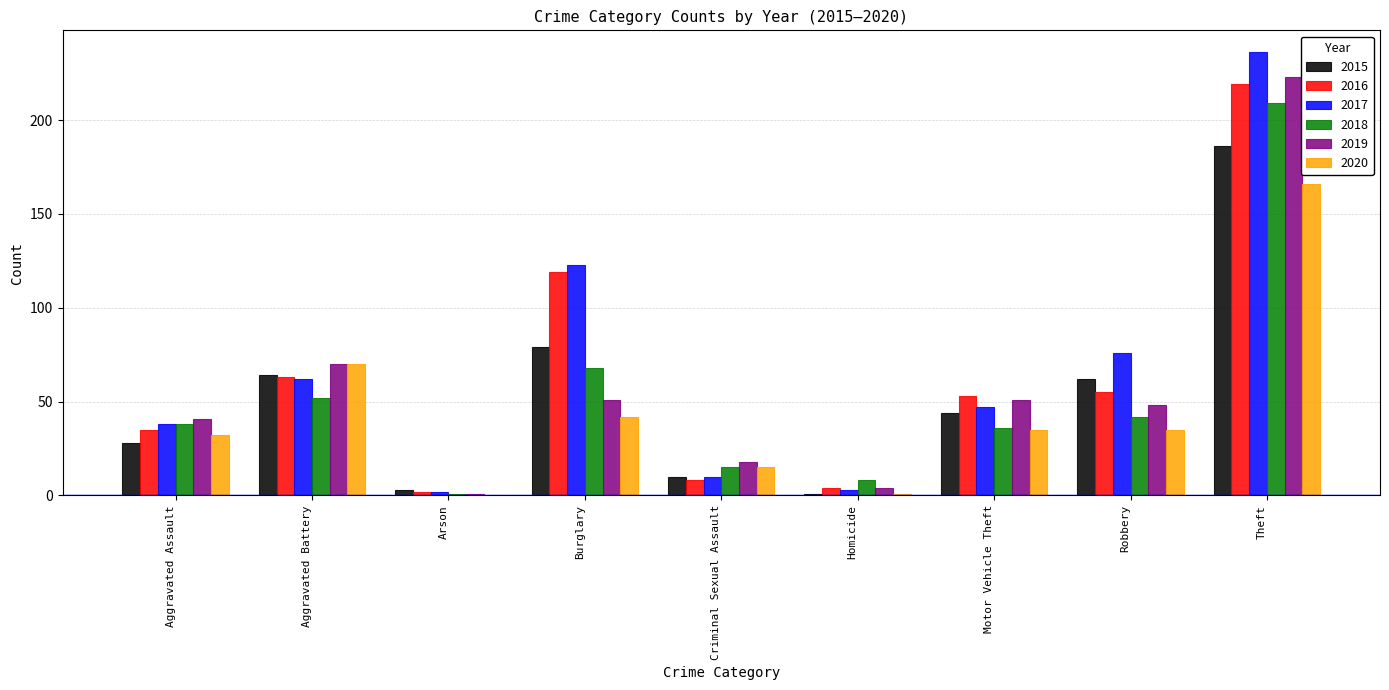

Which category has the highest value across all series?

Theft